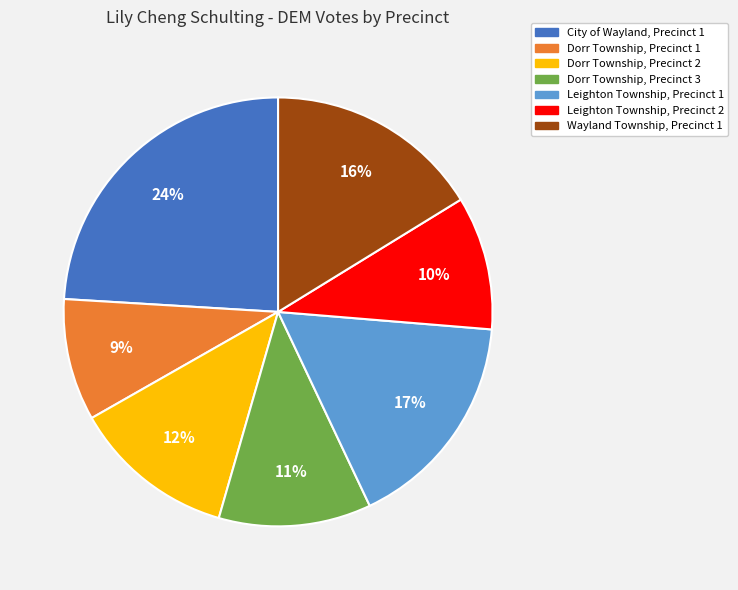

Is there any slice that represents more than half of the pie?

No